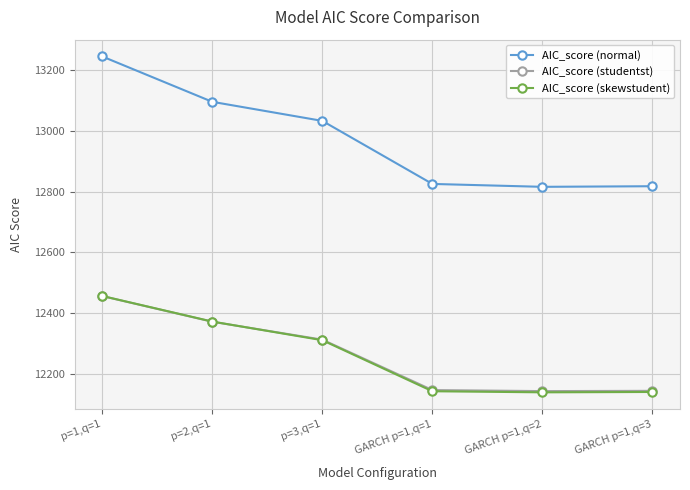

At which label does AIC_score (studentst) reach its peak?

p=1,q=1